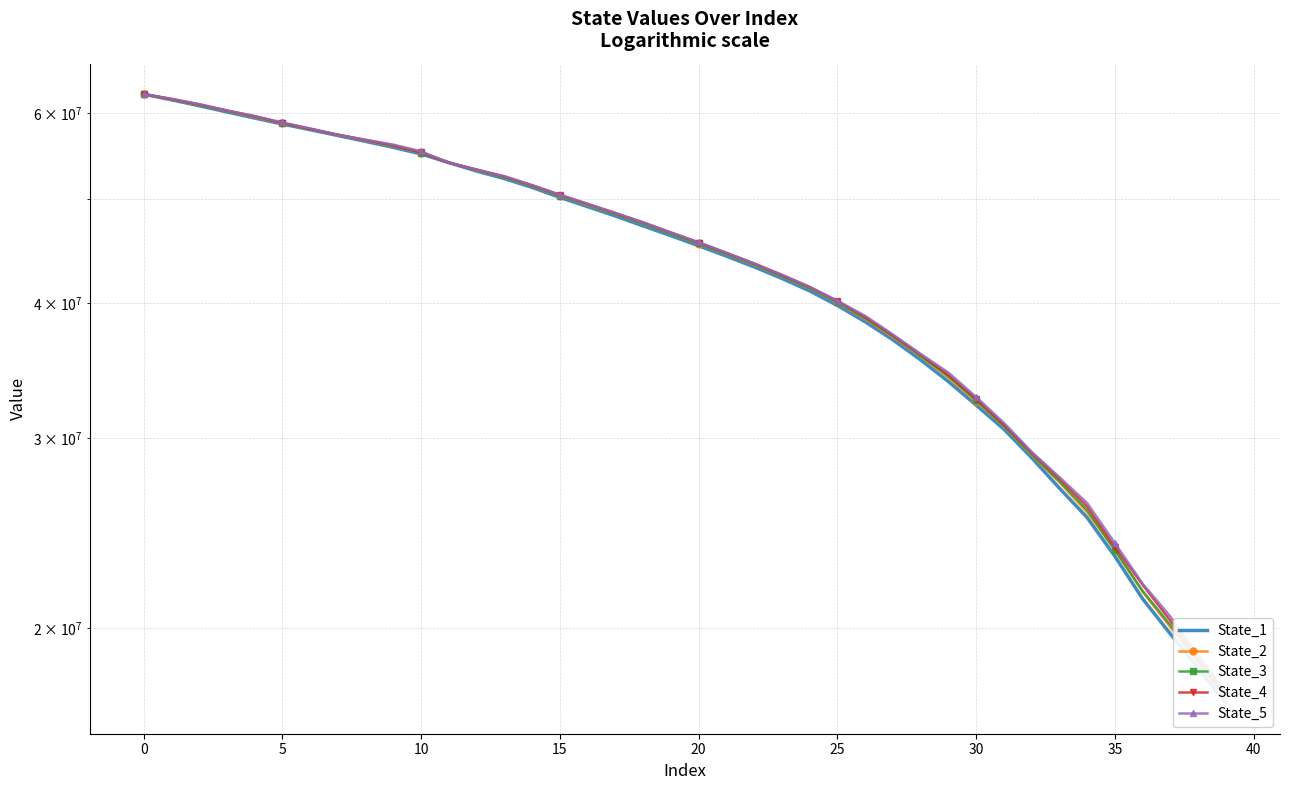

Reading left to right, list all the values displayed in this chart.

State_1: 62477470.4	61725181.3	60945970.5	60149802.1	59366873.3	58615040.4	57911359.7	57192175.5	56481443.1	55766122.7	54988836.6	53976311.8	53017846.6	52172154.9	51201707.0	50123905.3	49139422.8	48173094.0	47162650.9	46188757.8	45208939.7	44217161.2	43218625.0	42164463.0	41058568.6	39805065.1	38440186.6	36991716.2	35438650.2	33841065.7	32179047.6	30570623.4	28763547.7	26953824.7	25317147.9	23309093.3	21284484.6	19750127.9	18353680.9	17033175.4
State_2: 62468984.5	61773833.9	61040084.9	60273127.0	59479105.8	58688643.2	57989989.8	57279918.0	56573889.0	55909440.2	55122231.5	54003869.9	53124480.1	52328204.2	51341863.4	50303756.3	49302793.4	48378451.8	47399715.9	46395955.9	45405117.5	44420904.6	43416827.2	42360418.3	41281569.9	40066535.3	38671997.4	37208905.4	35700781.6	34126106.3	32430693.7	30774225.1	28934042.7	27287341.7	25603404.1	23634538.2	21604068.9	20034795.6	18566839.3	17211866.1
State_3: 62467587.9	61792491.6	61060783.9	60288798.5	59560736.3	58727263.1	58010982.7	57290417.6	56635038.2	55958240.1	55155570.3	53979976.0	53162866.0	52321092.1	51369884.6	50301324.6	49364764.1	48383481.6	47410615.0	46400701.3	45432003.6	44441072.6	43457482.4	42382684.1	41301933.7	40086954.2	38735532.8	37286775.4	35729110.0	34214307.1	32514912.9	30791198.3	28982070.6	27358729.9	25721835.2	23615041.5	21647641.2	20127521.5	18646005.2	17255651.0
State_4: 62470786.3	61821572.0	61128721.1	60335271.5	59596696.0	58747113.7	58015058.3	57298915.2	56647251.2	56010888.1	55171308.8	53971650.3	53185654.9	52405438.2	51432913.8	50400766.0	49424317.1	48467002.6	47510660.9	46505297.0	45522429.9	44515599.7	43535483.4	42462258.5	41396649.8	40186101.3	38835522.5	37335774.1	35830603.9	34325621.8	32610360.9	30870448.0	29086383.8	27510807.7	25920386.7	23785156.4	21928419.7	20314503.4	18708829.7	17353571.7
State_5: 62472574.9	61869534.6	61158880.1	60337297.7	59614984.4	58812733.5	58067236.4	57269113.0	56682278.0	56090565.7	55295271.7	53974274.7	53184098.8	52443528.1	51449964.2	50404257.8	49437161.6	48494053.9	47524710.9	46509759.0	45555327.5	44548896.2	43533308.0	42509762.9	41419155.3	40191920.6	38927774.8	37411037.5	35890795.1	34492942.5	32738824.6	30980374.1	29118863.8	27592776.8	26110447.0	23968894.5	21984068.0	20491834.3	18887014.2	17427448.3